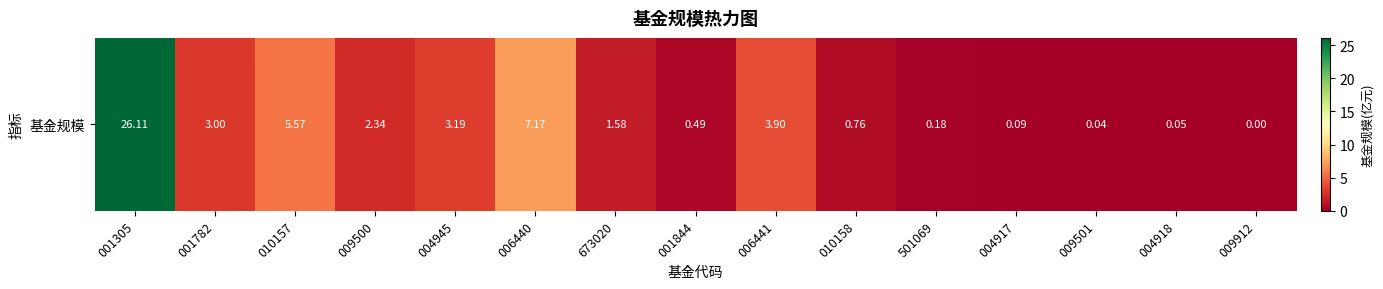

How many values are above zero?

14